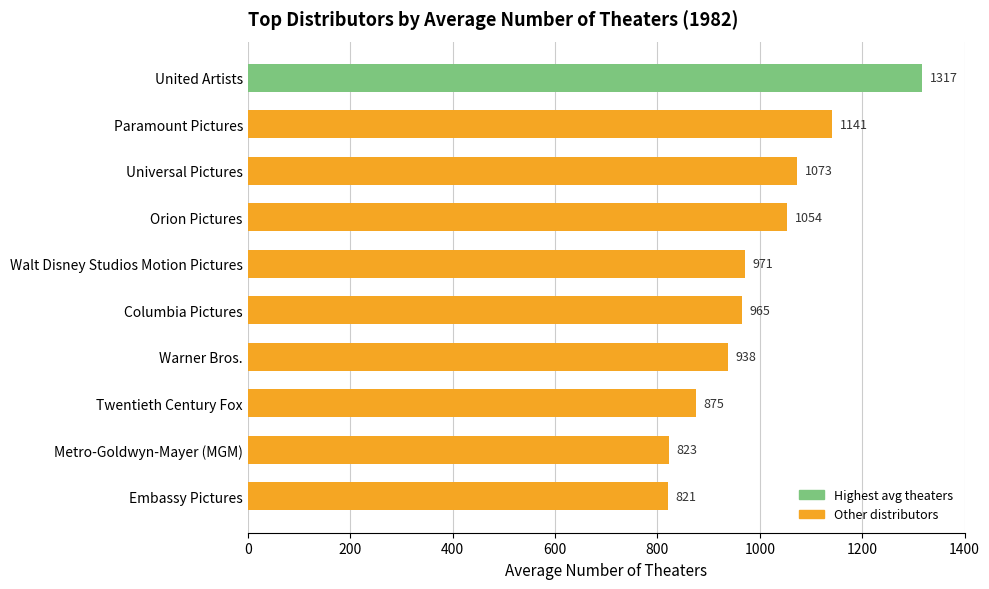

Between Warner Bros. and Embassy Pictures, which is larger?

Warner Bros.